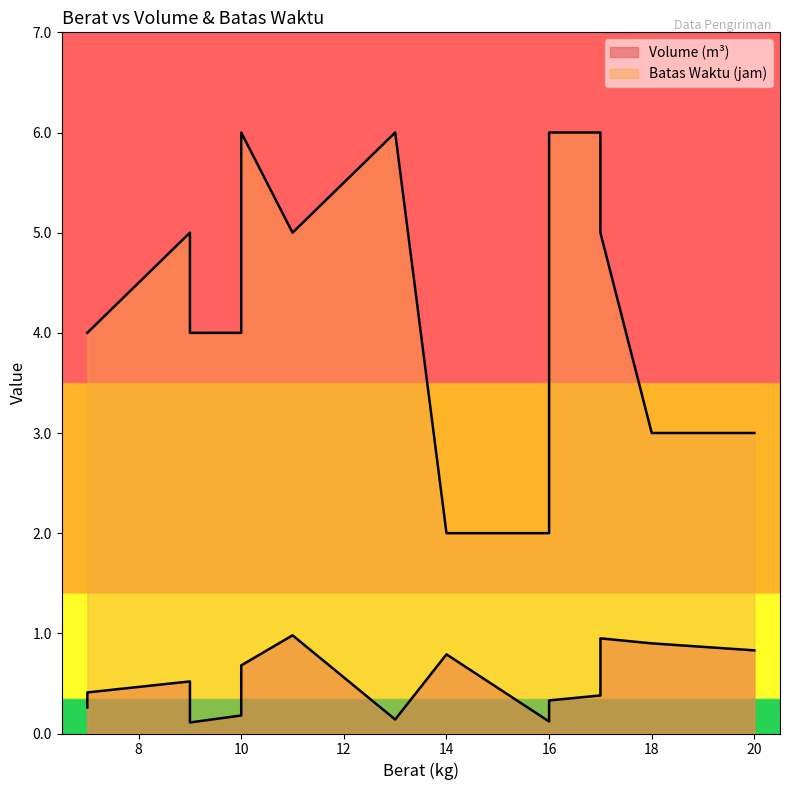

Which series has the widest spread of values?

Batas Waktu (jam)